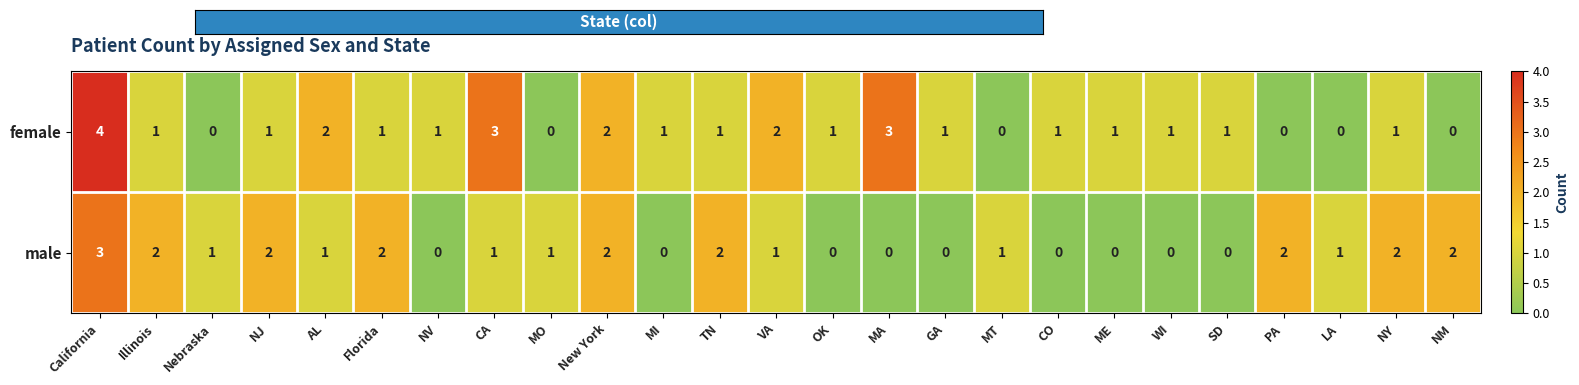

Where does the female series first go above 1?

California